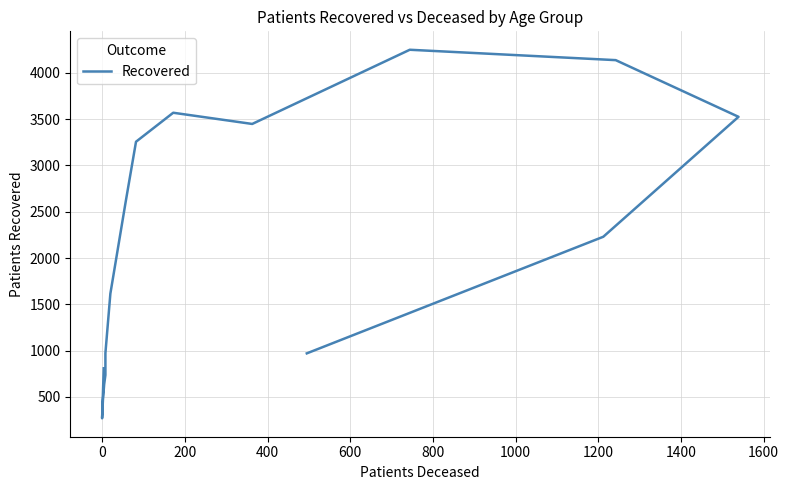

What is the maximum value shown in the chart?

4249